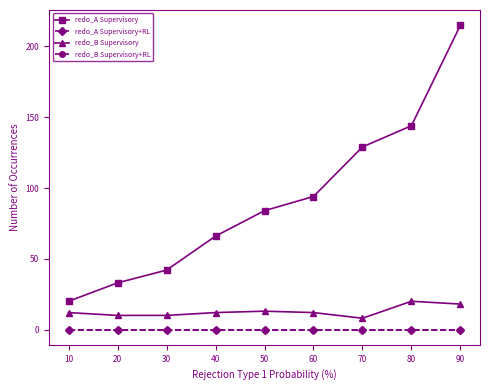

The redo_B Supervisory+RL series shows 0 at 70. True or false?

True